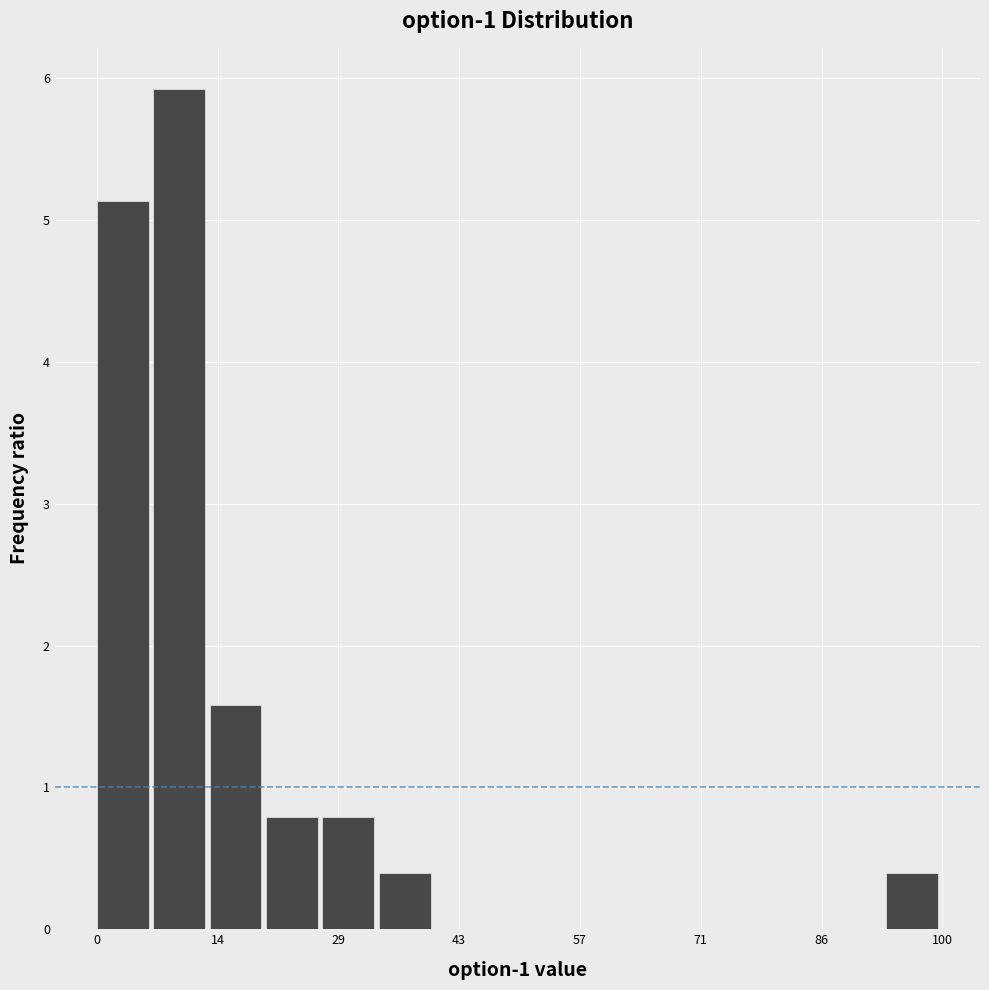

Read against the x-axis, roughly where is the centre of the tallest bar?

10